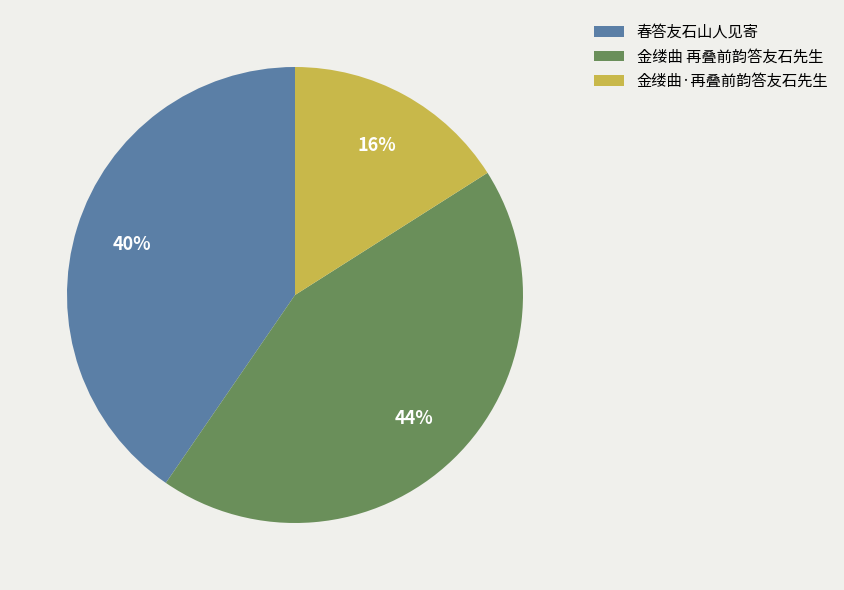

How many segments does this pie chart have?

3